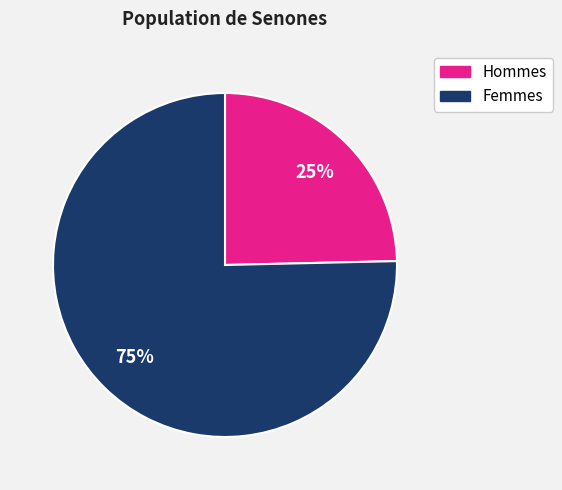

To the nearest percent, what percentage of the pie is Femmes?

75%